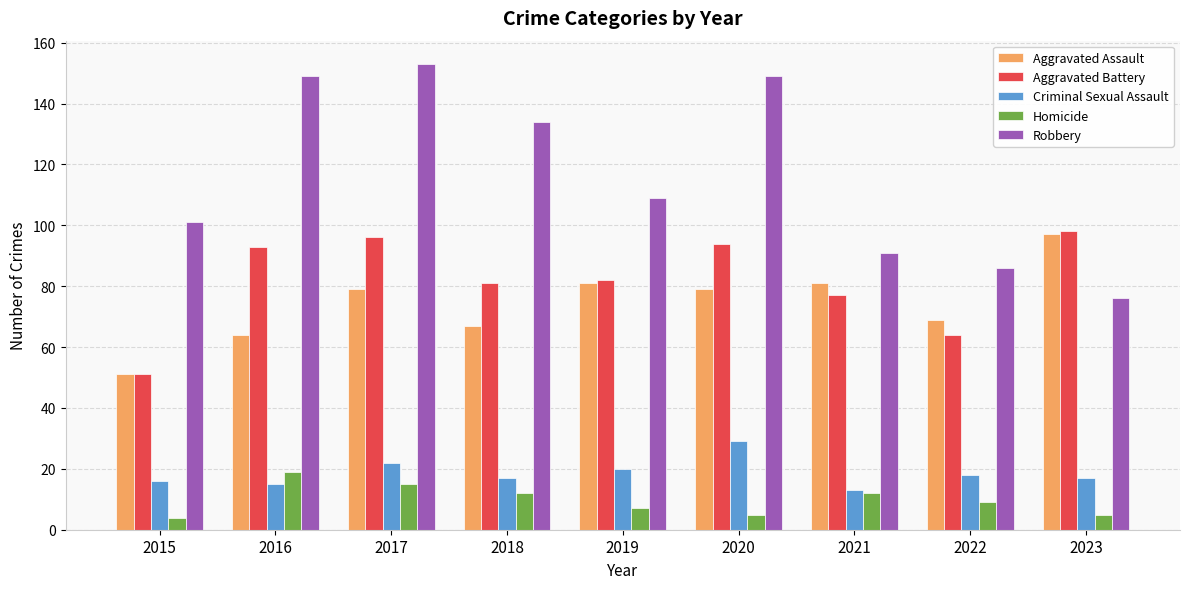

Reading left to right, extract all data points from this chart.

Aggravated Assault: 51	64	79	67	81	79	81	69	97
Aggravated Battery: 51	93	96	81	82	94	77	64	98
Criminal Sexual Assault: 16	15	22	17	20	29	13	18	17
Homicide: 4	19	15	12	7	5	12	9	5
Robbery: 101	149	153	134	109	149	91	86	76